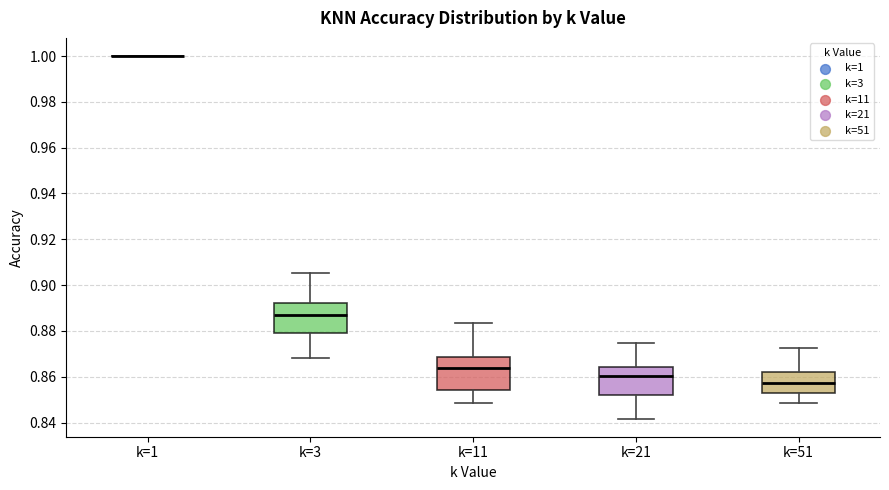

Where does the upper whisker of the box for k=3 end on the y-axis? The values are not printed on the chart, so give them approximately, as read against the axis.

0.906